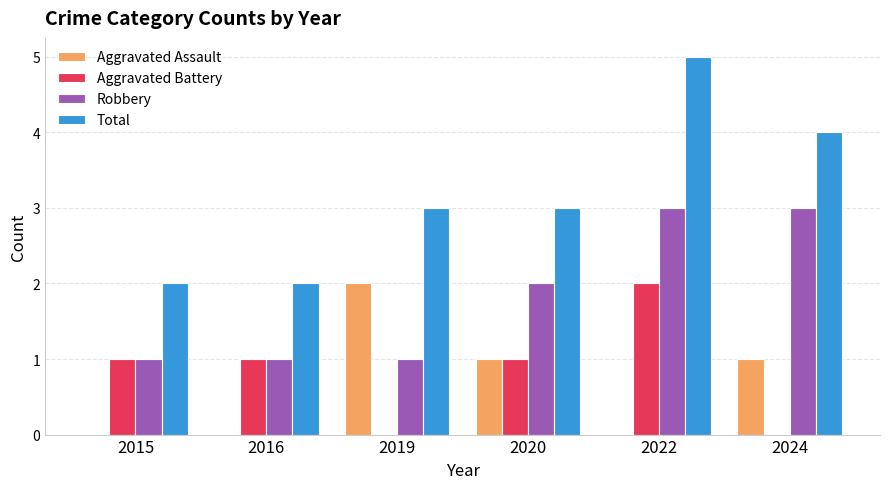

What is the maximum value shown in the chart?

5